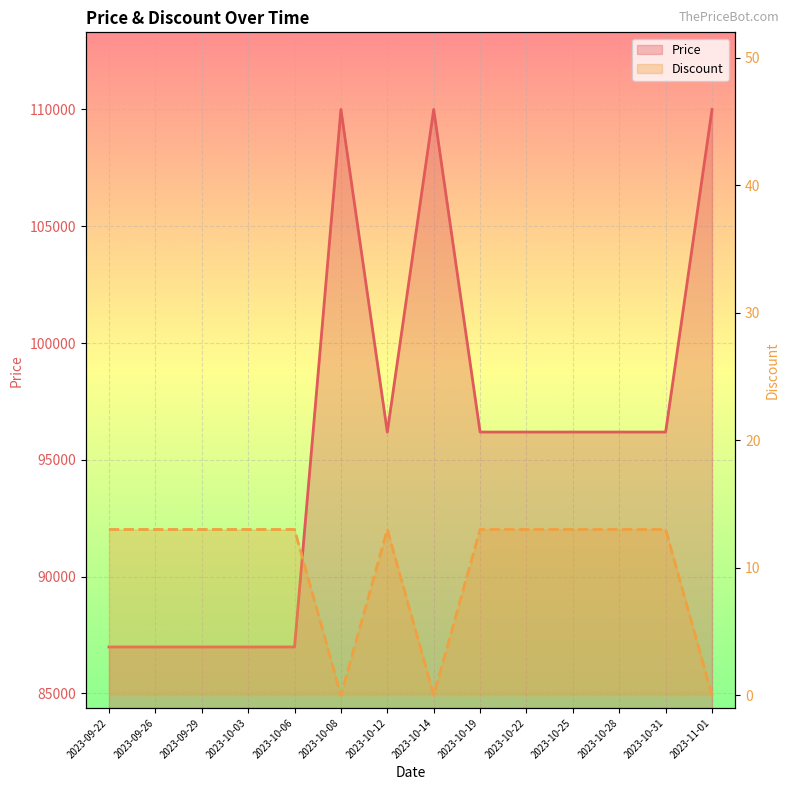

Which series has the largest total across all categories?

Price